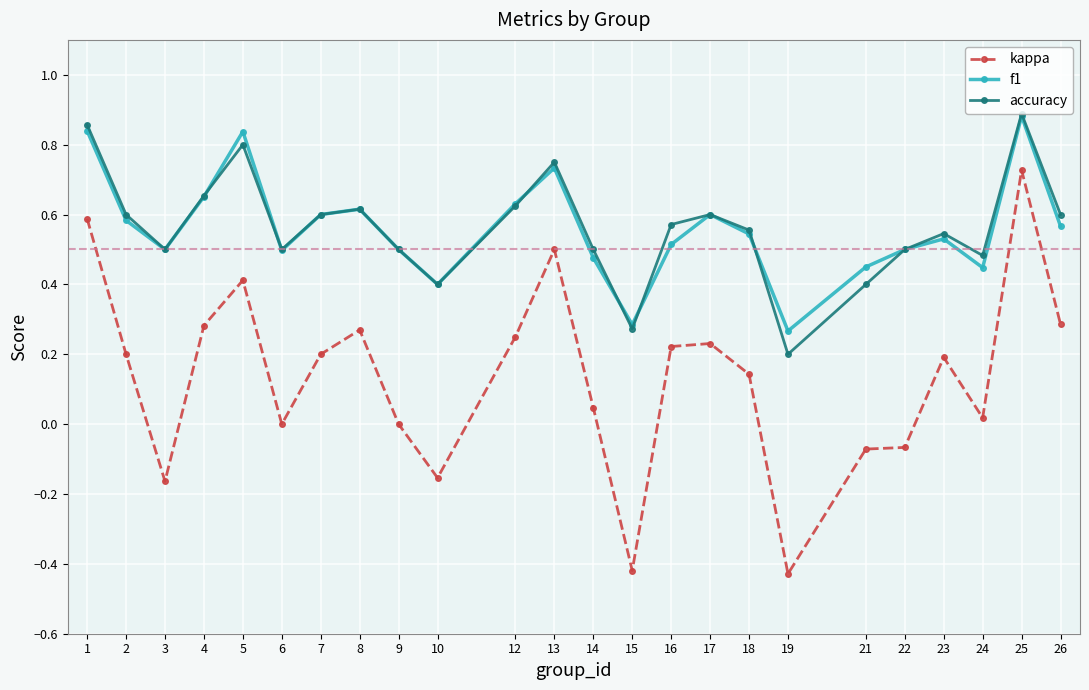

Is it true that f1 equals 0.8 at 23?

False